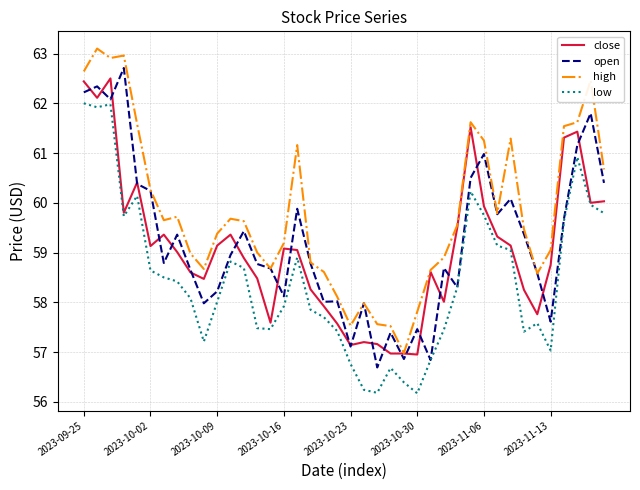

What is the maximum value for low?

62.0